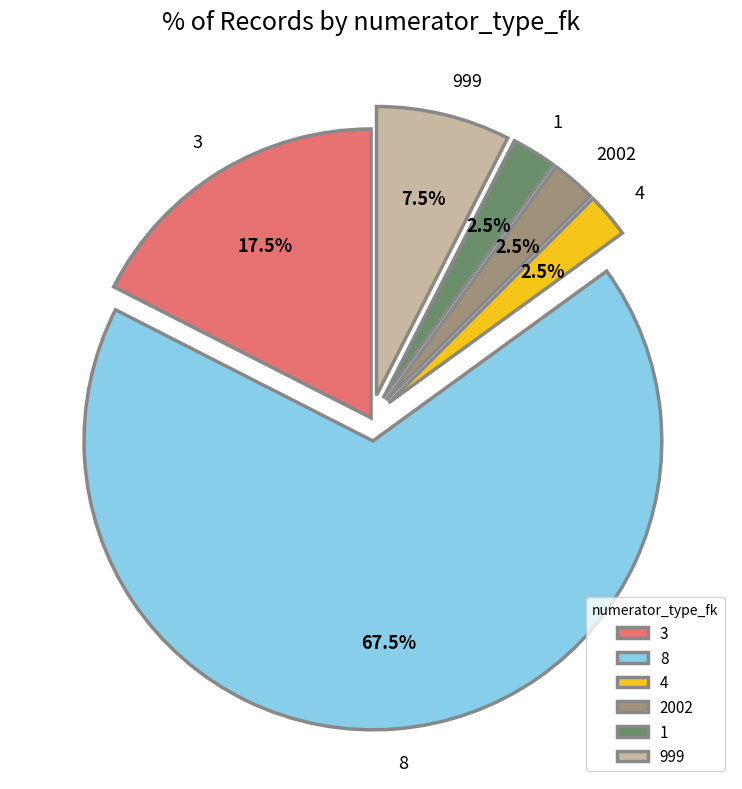

Is there any slice that represents more than half of the pie?

Yes